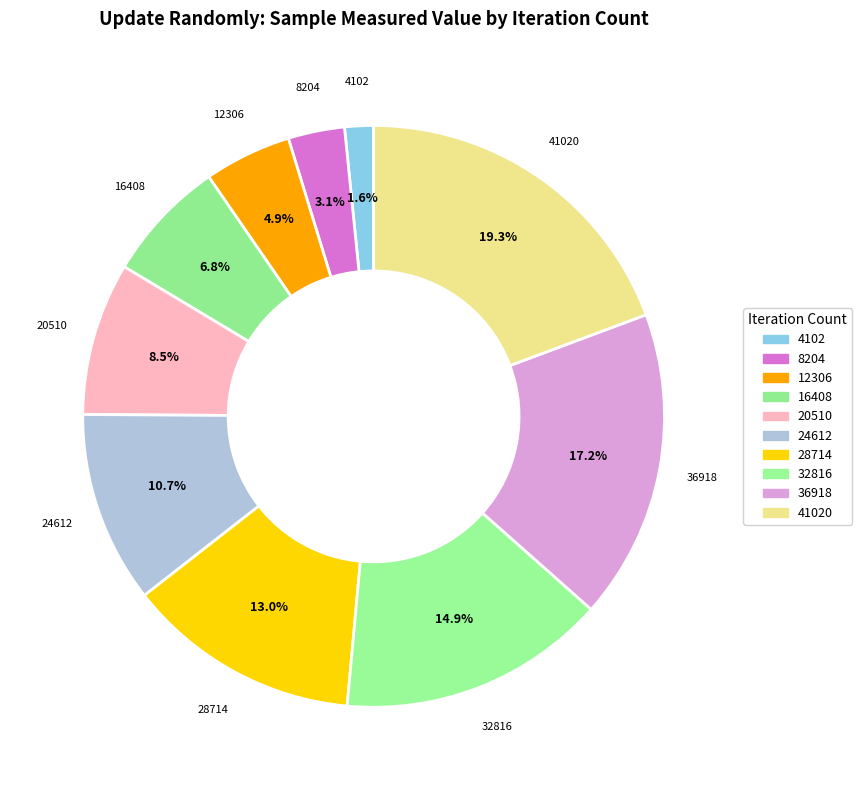

Rank the categories by value from highest to lowest.

41020, 36918, 32816, 28714, 24612, 20510, 16408, 12306, 8204, 4102